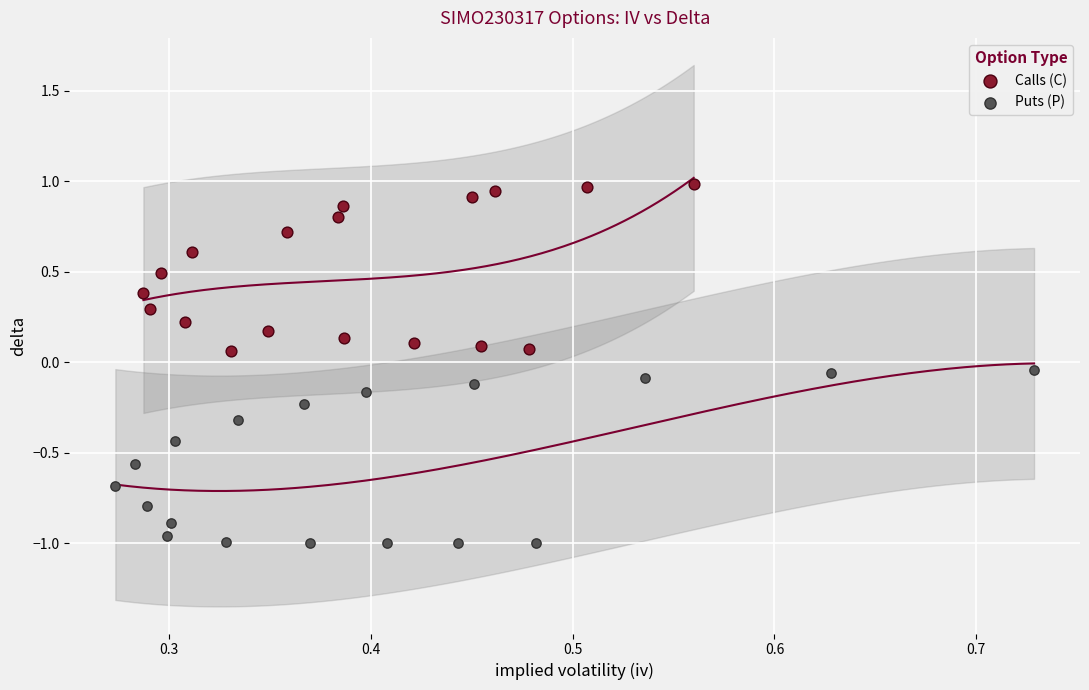

Which series has the largest Y range (max minus min)?

Puts (P)